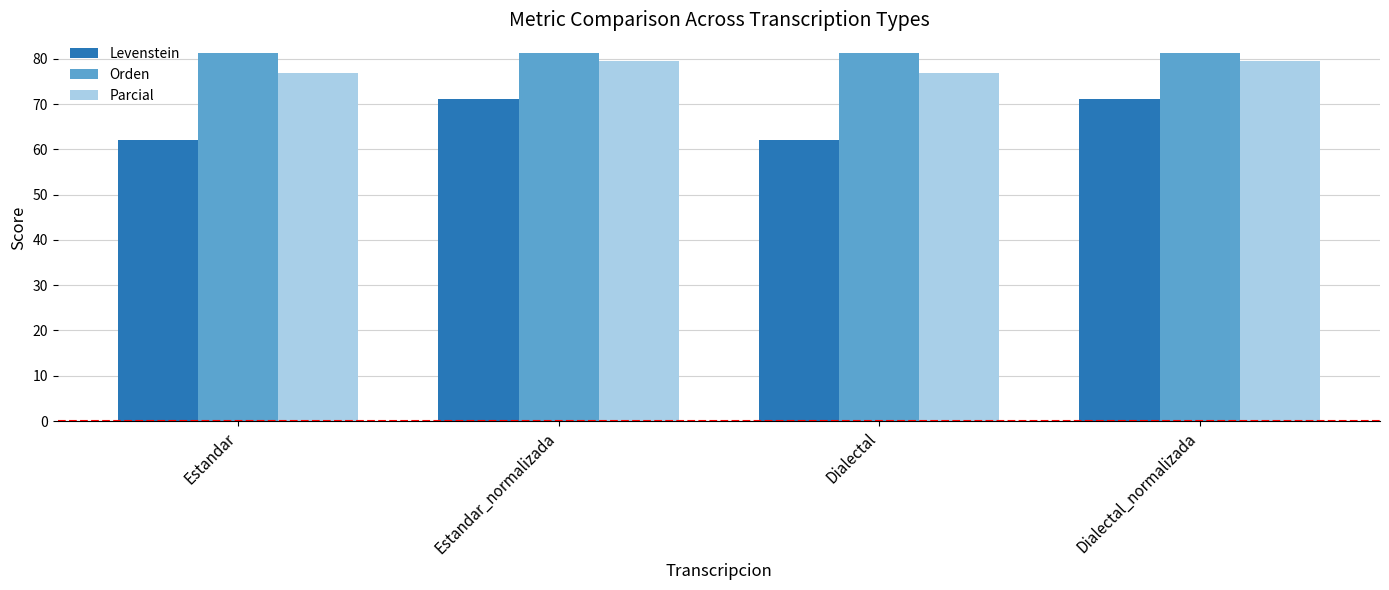

What is the smallest value displayed?

62.1